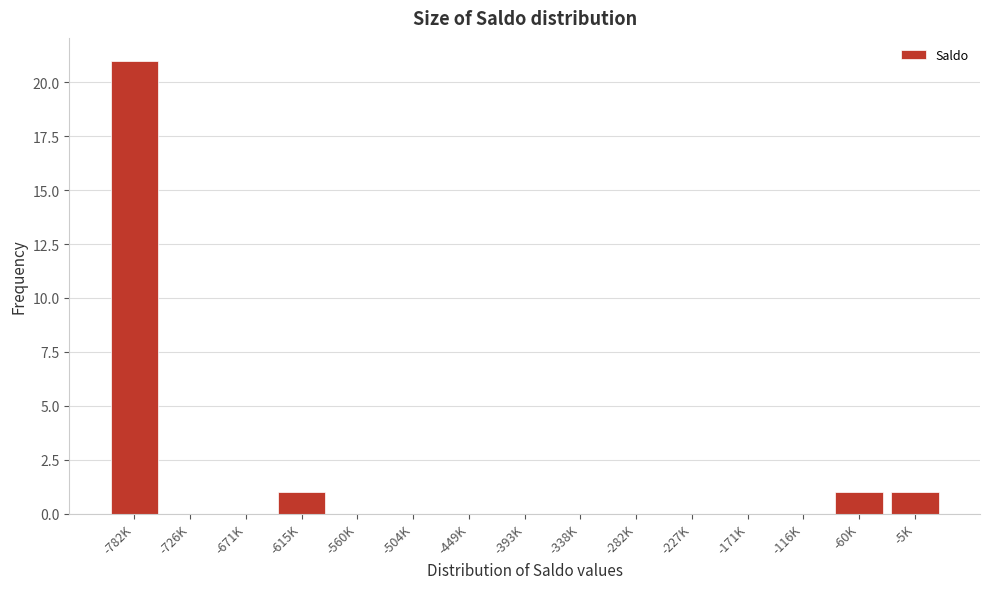

Reading right to left, list all the values displayed in this chart.

-5K=1	-60K=1	-116K=0	-171K=0	-227K=0	-282K=0	-338K=0	-393K=0	-449K=0	-504K=0	-560K=0	-615K=1	-671K=0	-726K=0	-782K=21